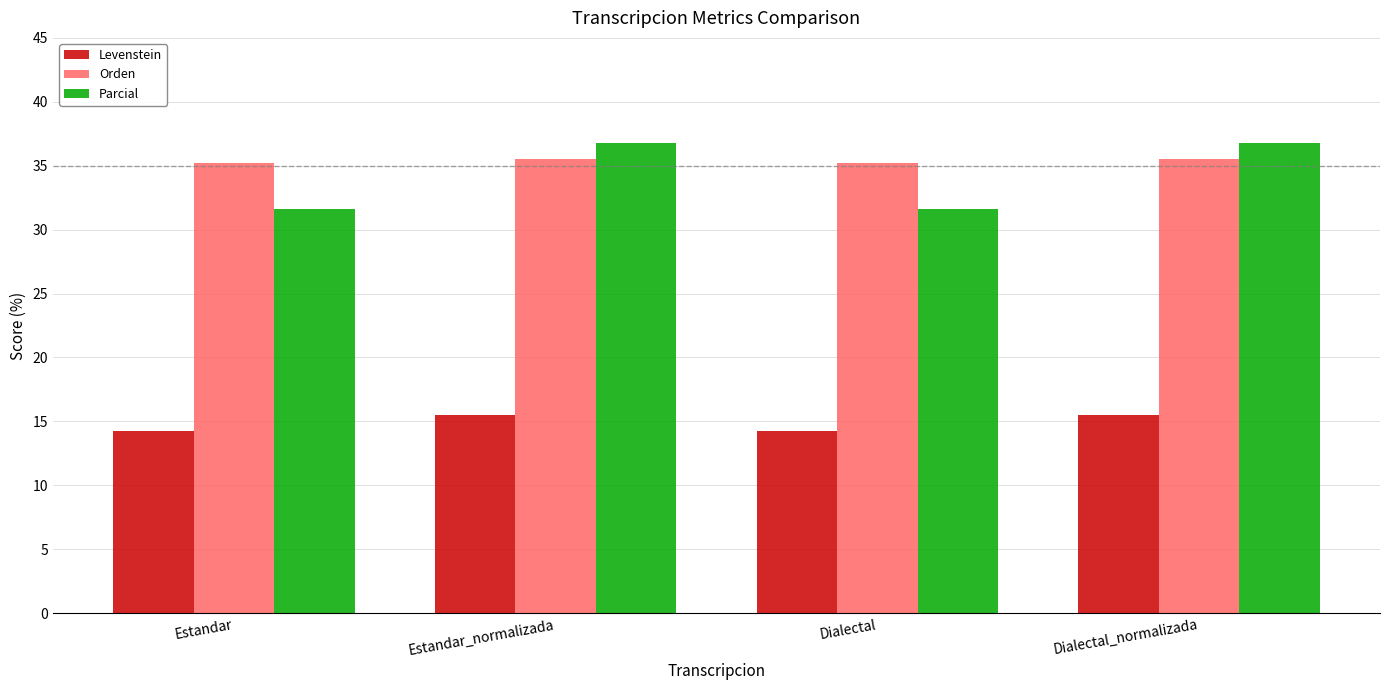

The Orden series shows 35.2 at Estandar. True or false?

True